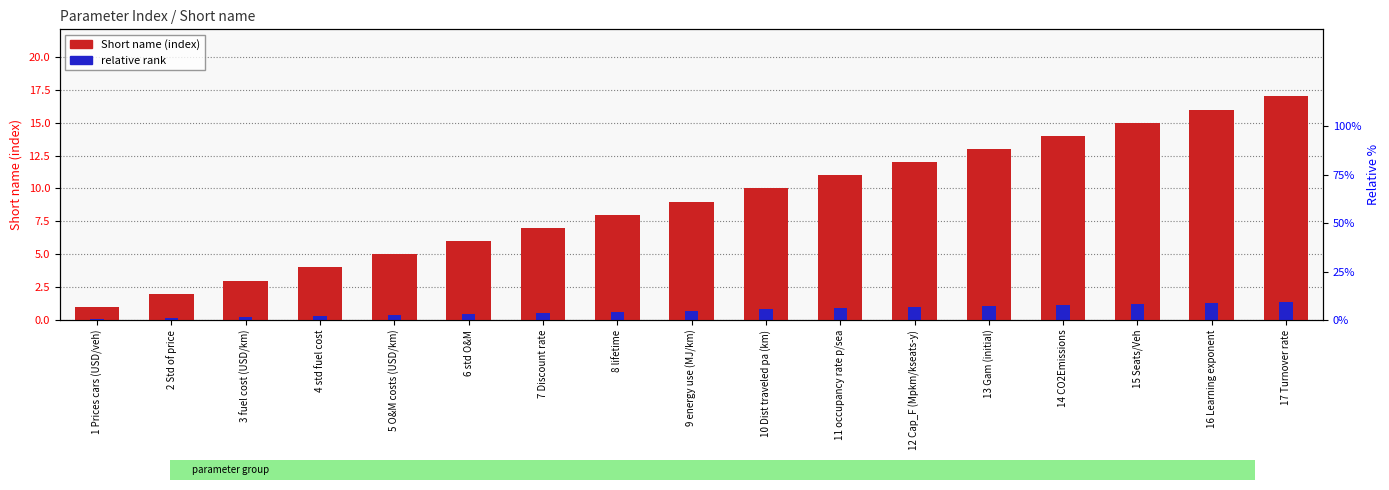

Which series has the largest range (max minus min)?

Short name (index)